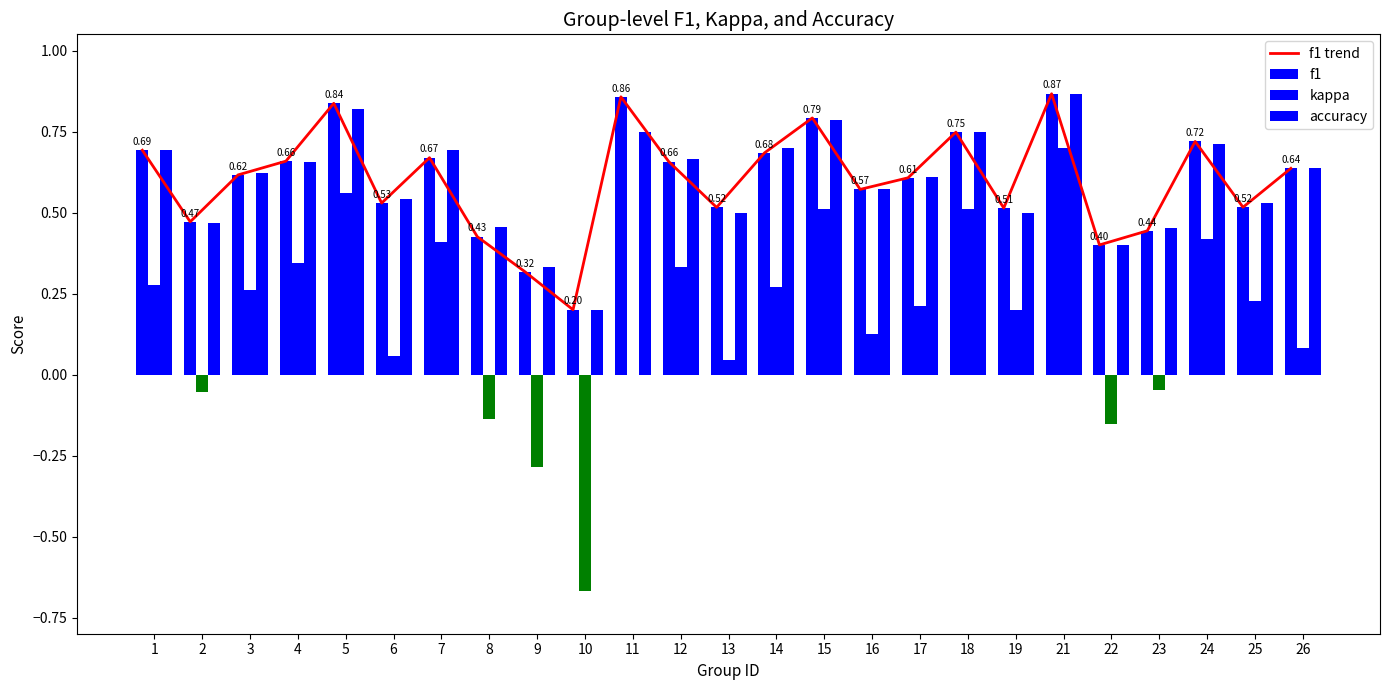

Is it true that f1 equals 0.7 at 24?

True